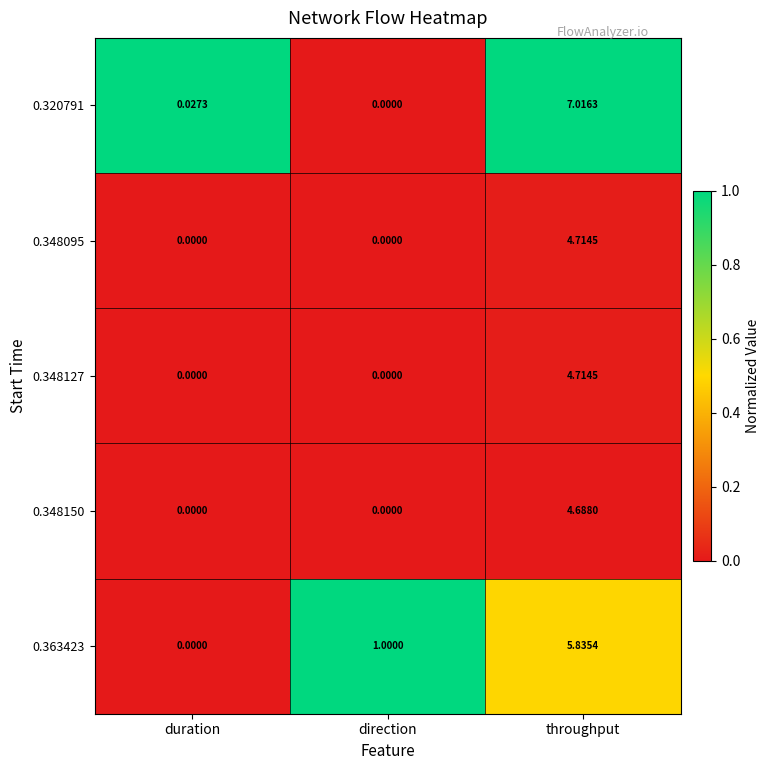

At which label is 0.363423 closest to 2?

direction